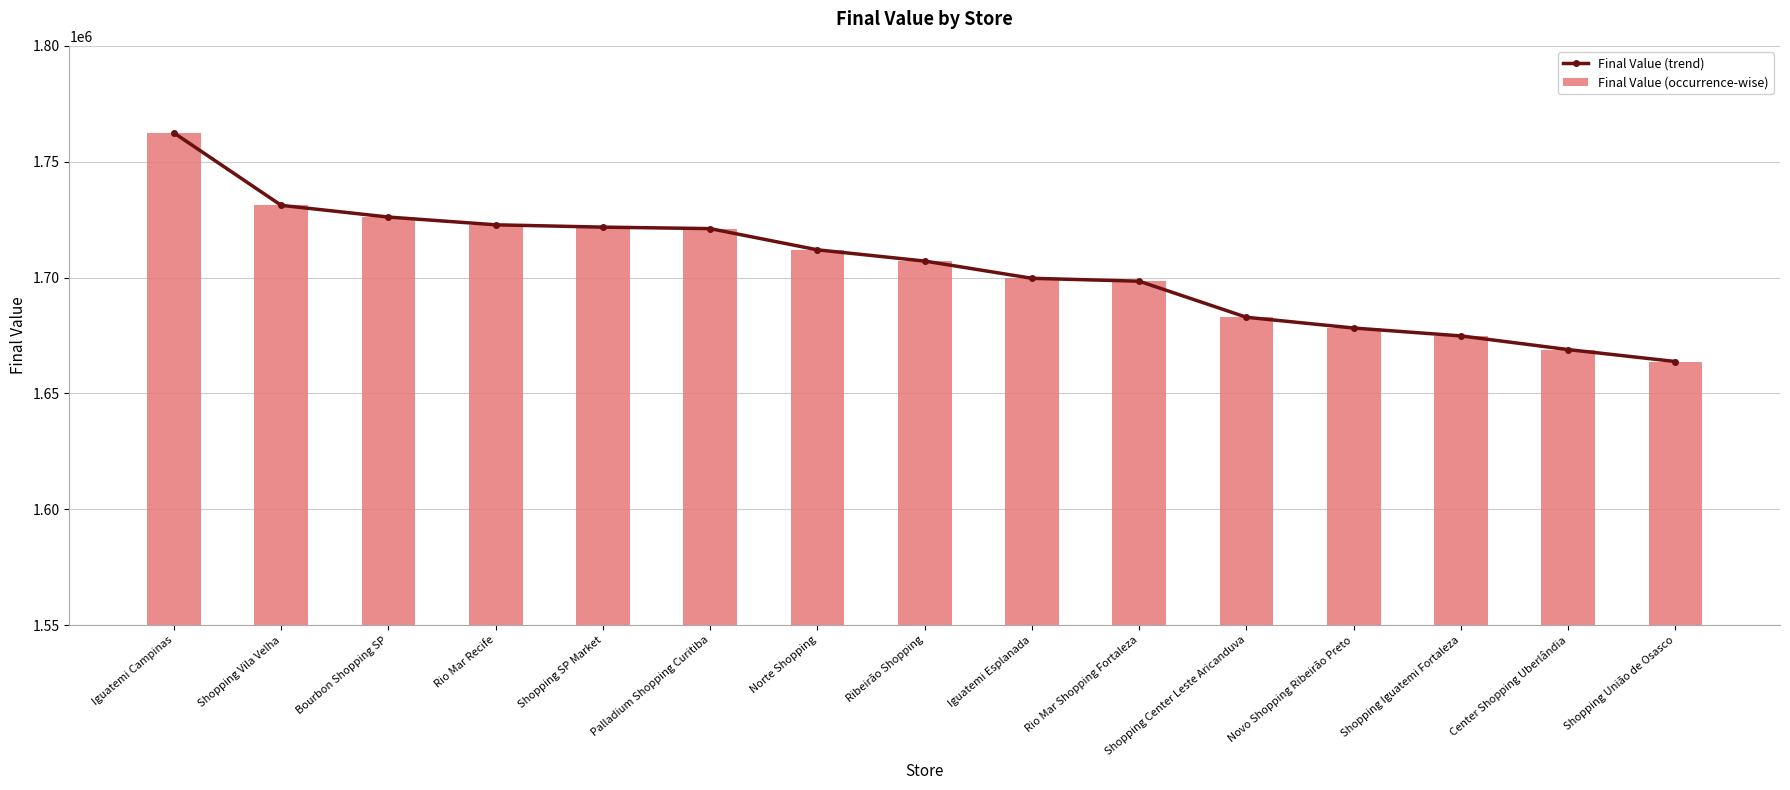

At which category does the chart reach its minimum across all series?

Shopping União de Osasco